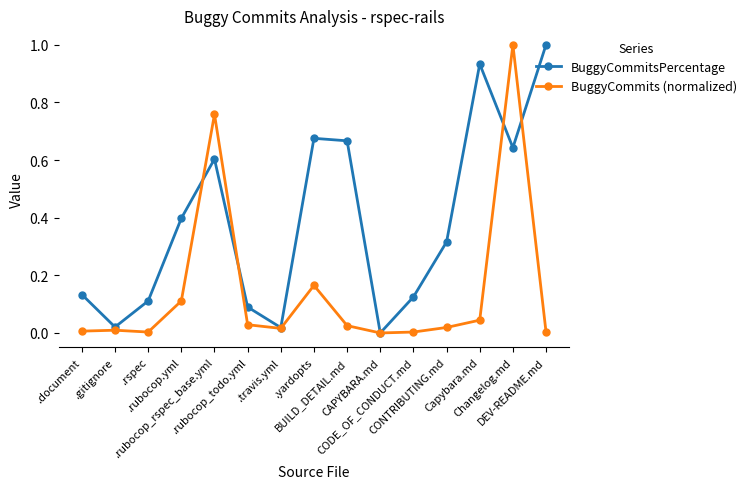

True or false: BuggyCommitsPercentage and BuggyCommits (normalized) intersect in this chart.

True